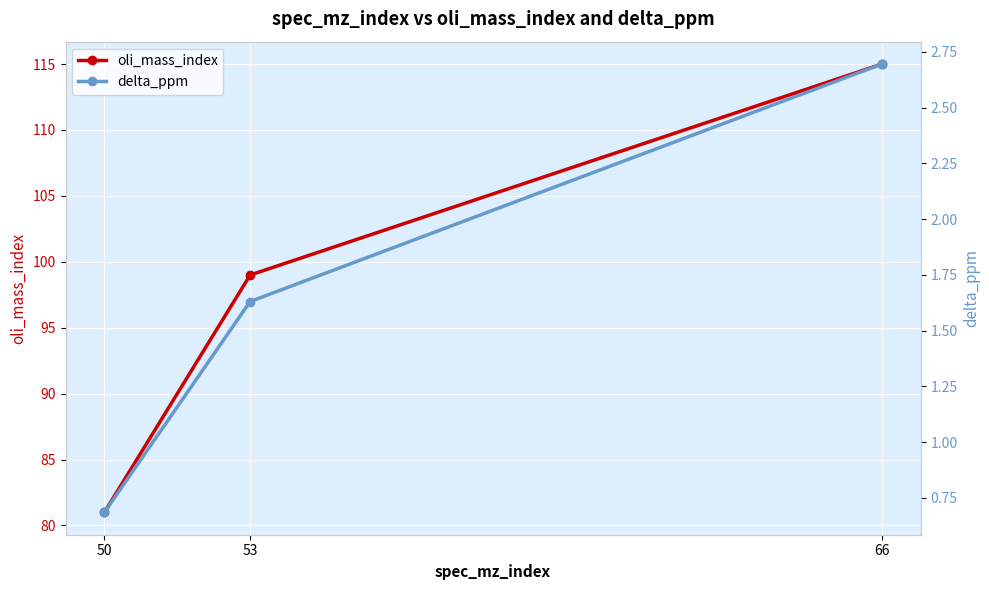

How many data points in oli_mass_index are less than 99?

1